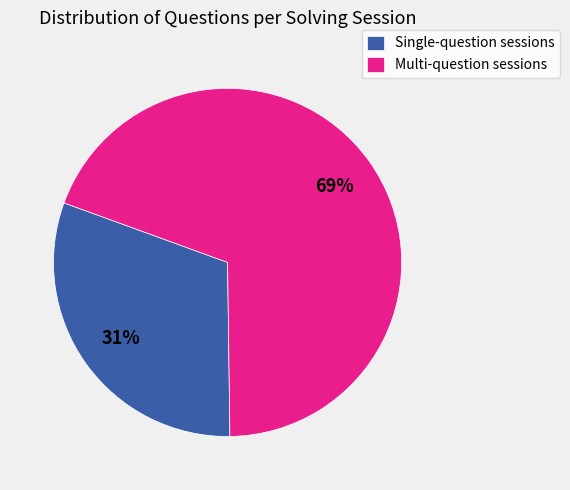

How many segments does this pie chart have?

2